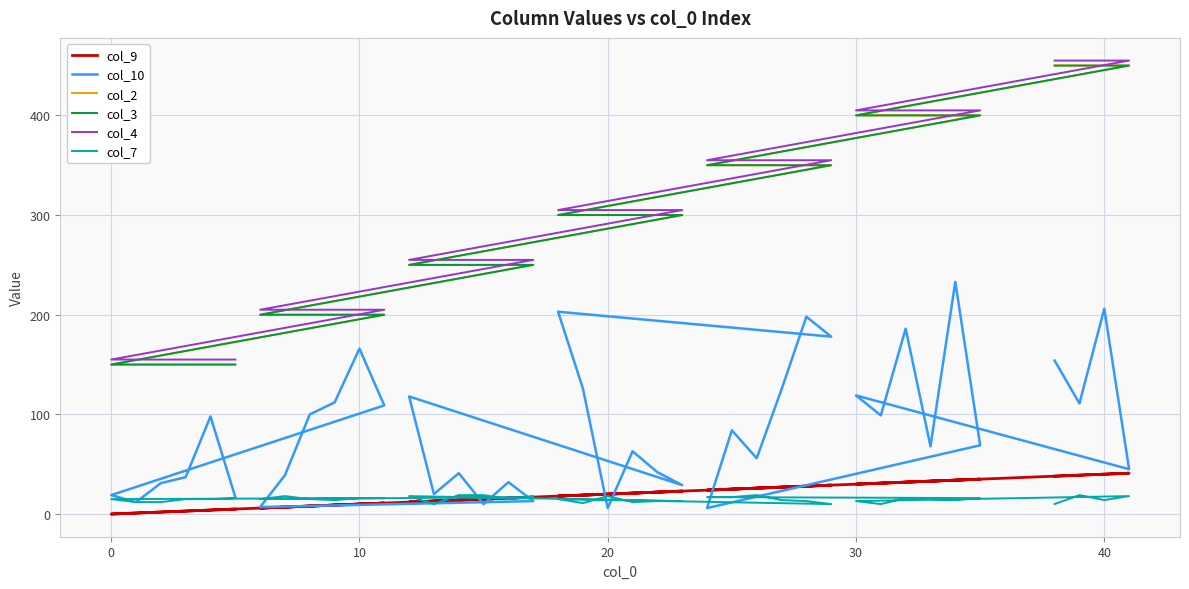

Which series has the largest range (max minus min)?

col_2